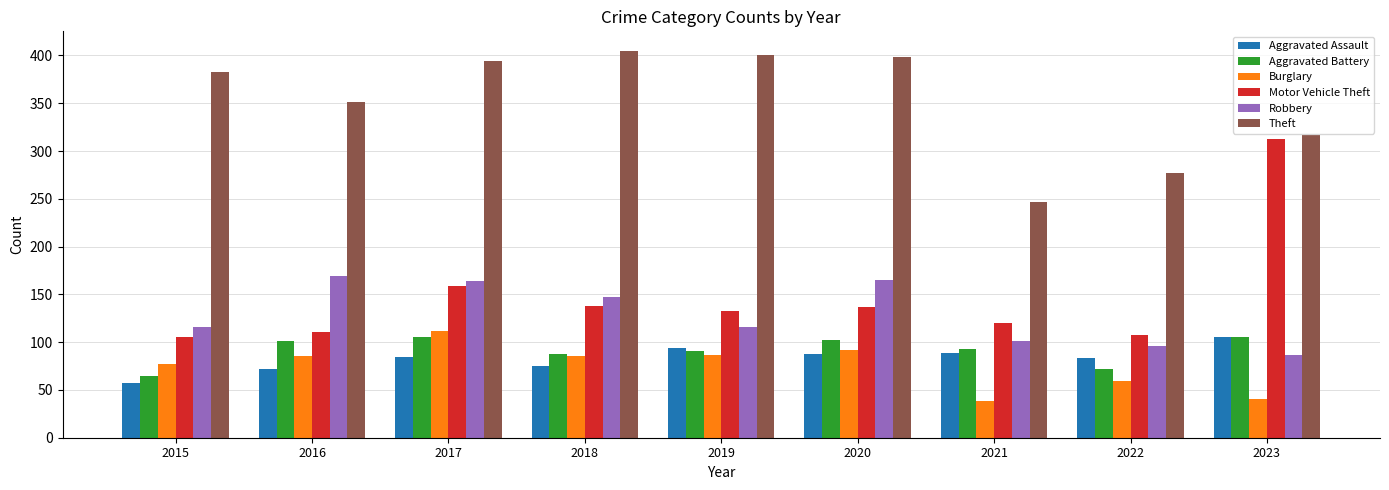

Where does the Motor Vehicle Theft series first go above 133?

2017